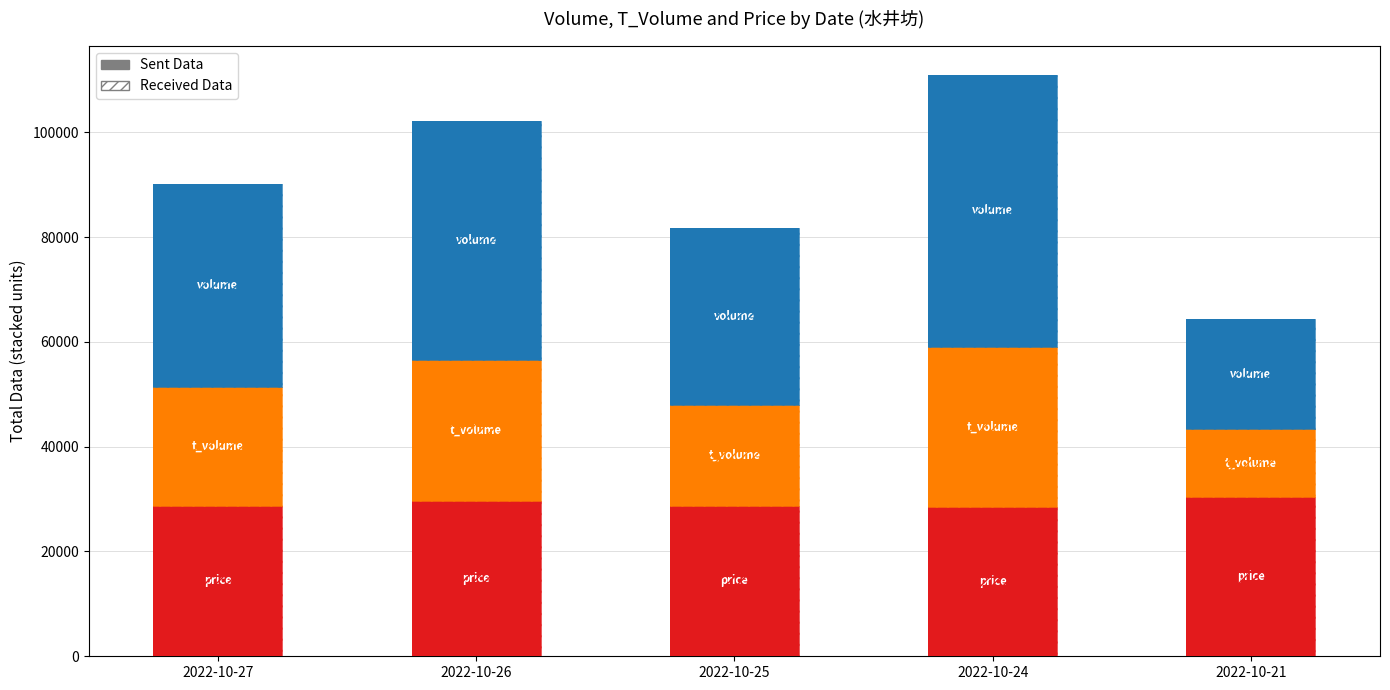

List the labels in order of t_volume value, smallest first.

2022-10-21, 2022-10-25, 2022-10-27, 2022-10-26, 2022-10-24